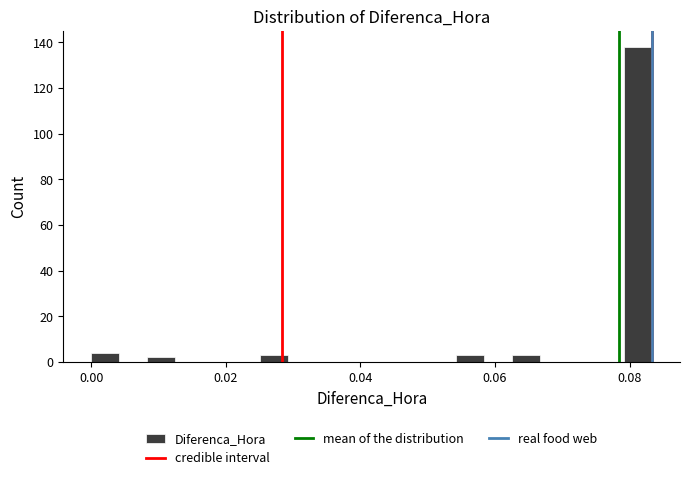

Around what value on the x-axis is the tallest bar? Give the approximate position of its centre, as read against the axis.

0.082